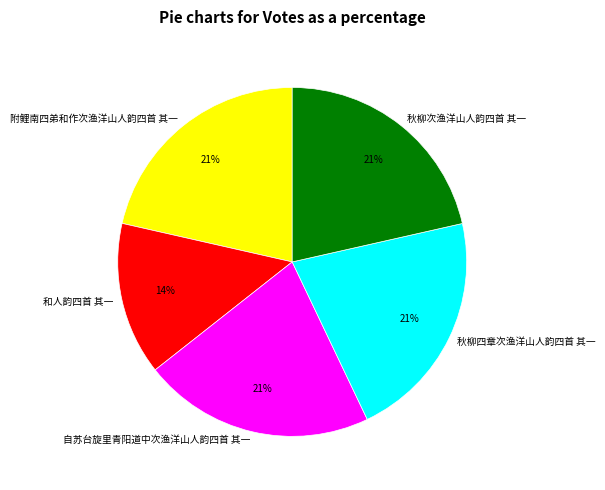

Count the number of slices in the pie.

5